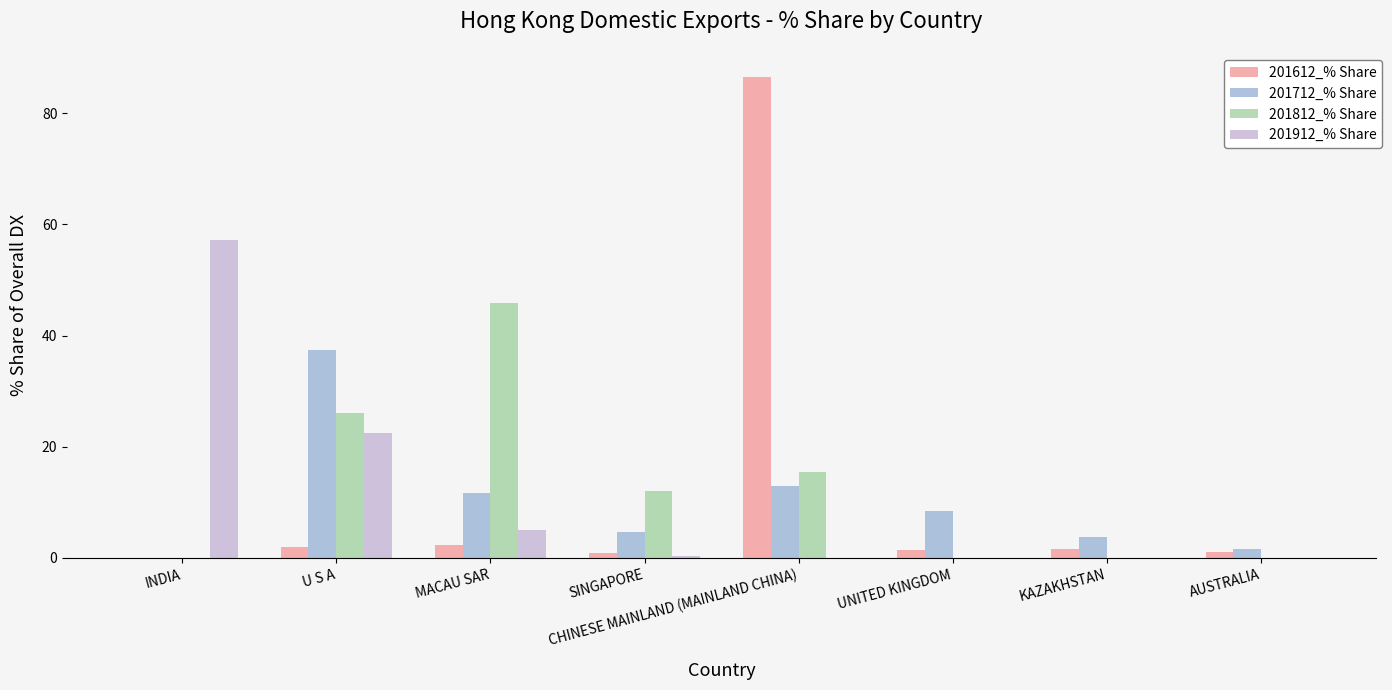

What is the greatest value displayed?

86.5